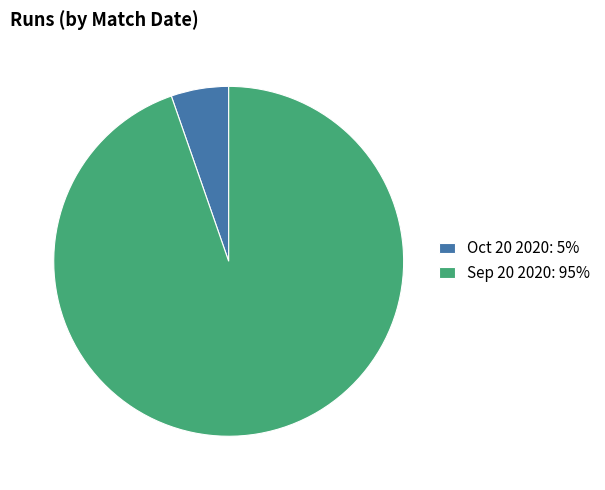

Combined, do Oct 20 2020: 5% and Sep 20 2020: 95% account for over 50%?

Yes